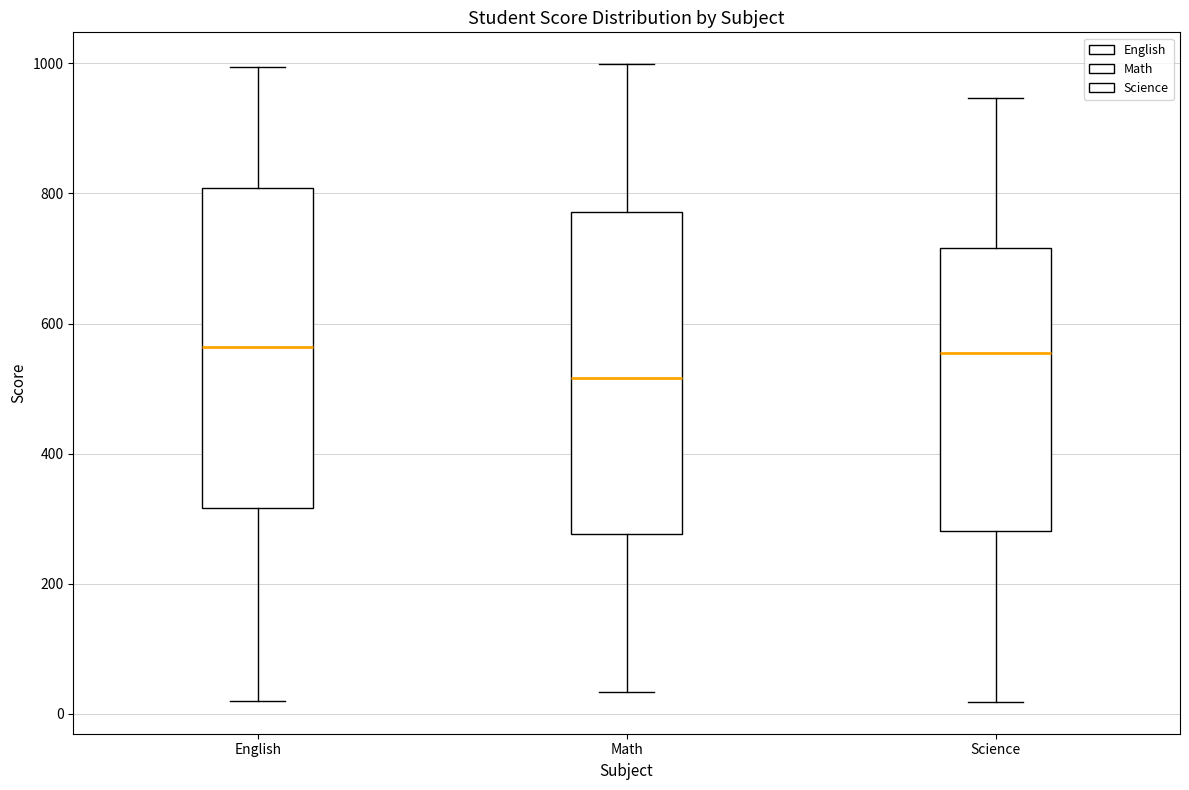

Which box has the lowest median line?

Math